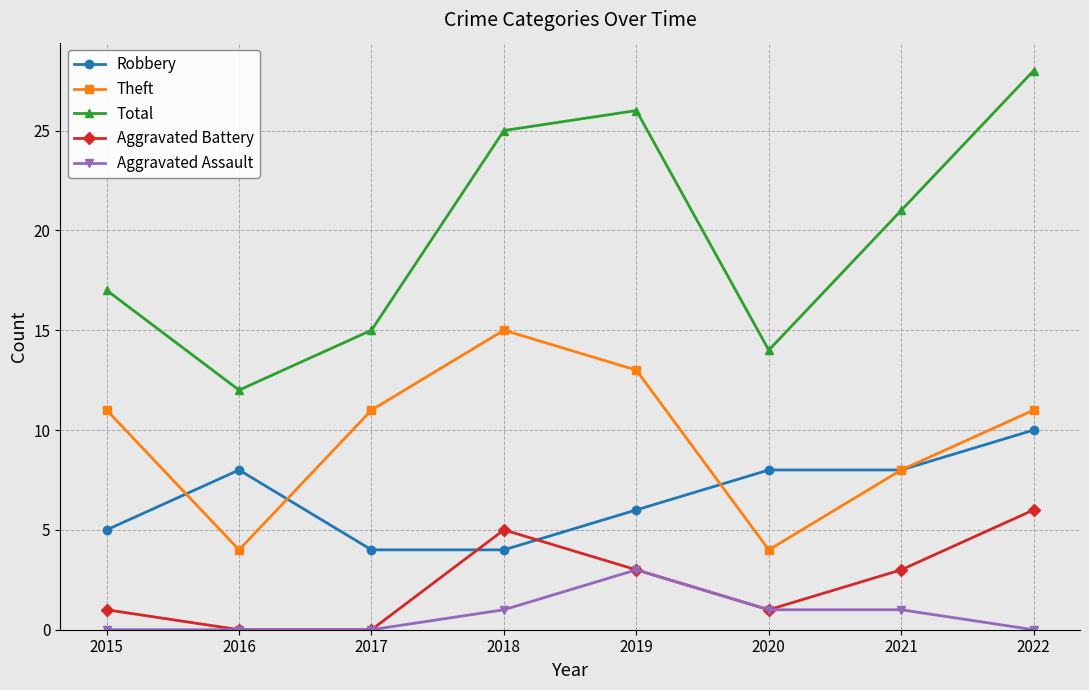

What is the total value across all series at 2022?

55